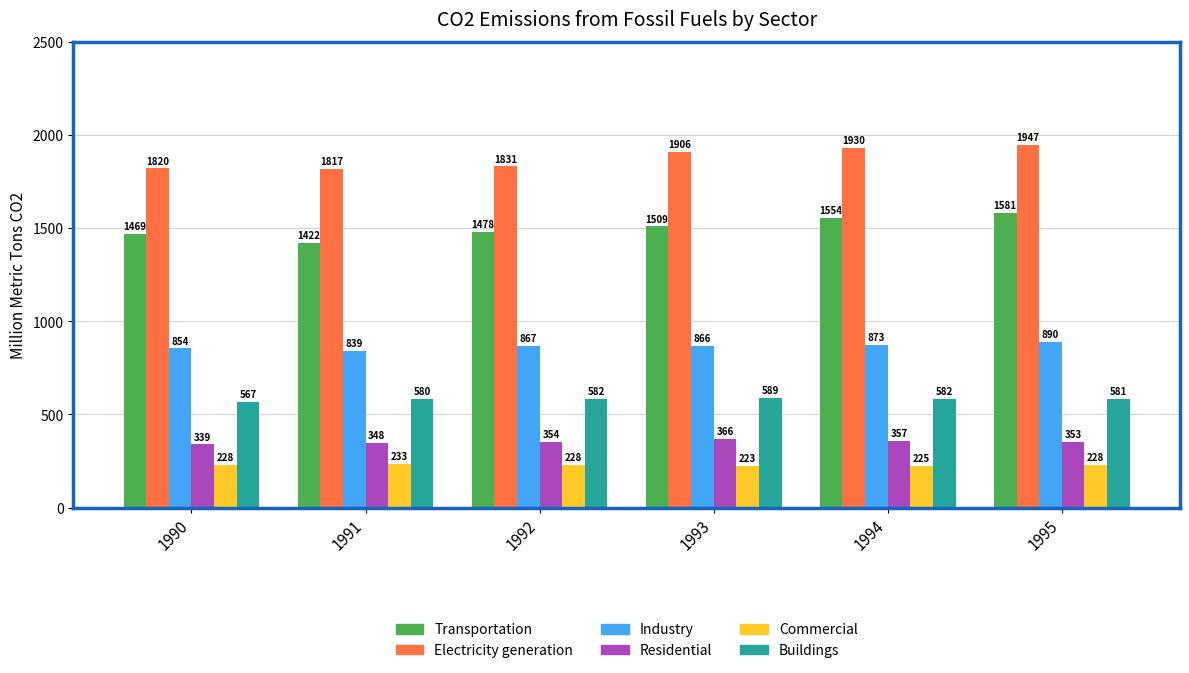

How many bars are there in total?

36